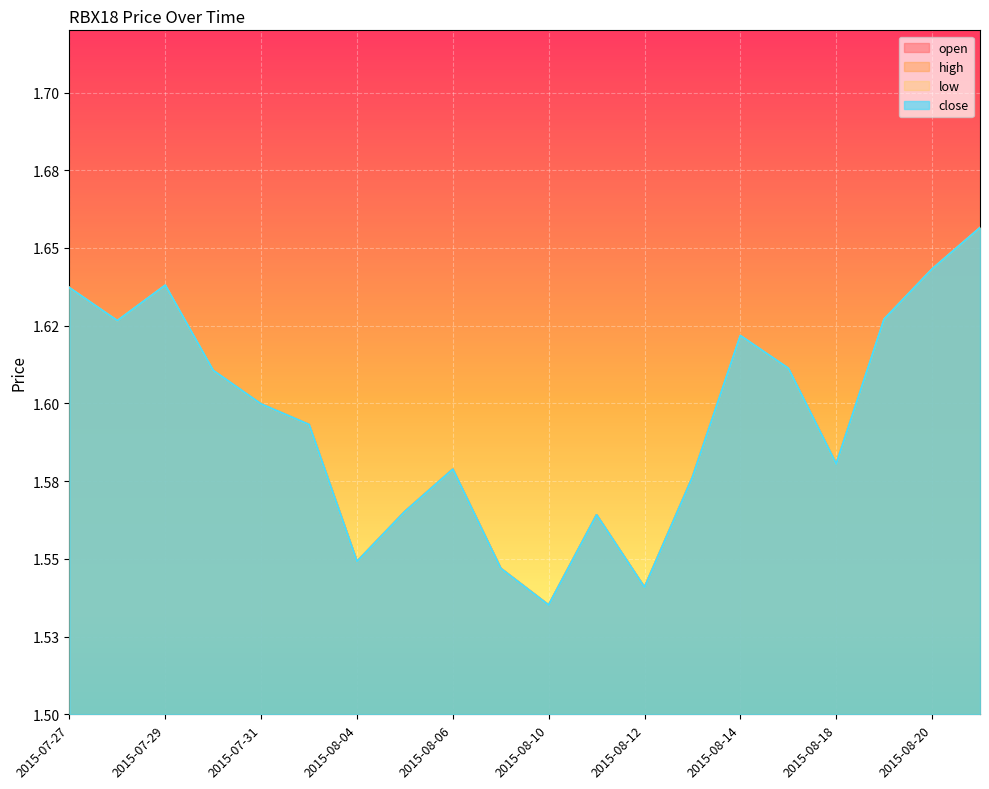

Is the value of low at 2015-08-13 greater than the value of open at 2015-07-30?

No